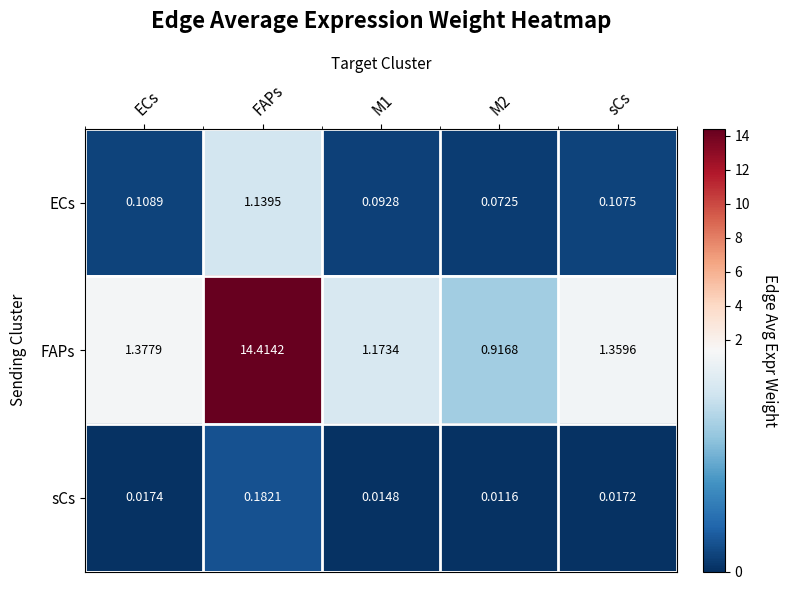

Rank the series by their maximum value, from highest to lowest.

FAPs, ECs, sCs